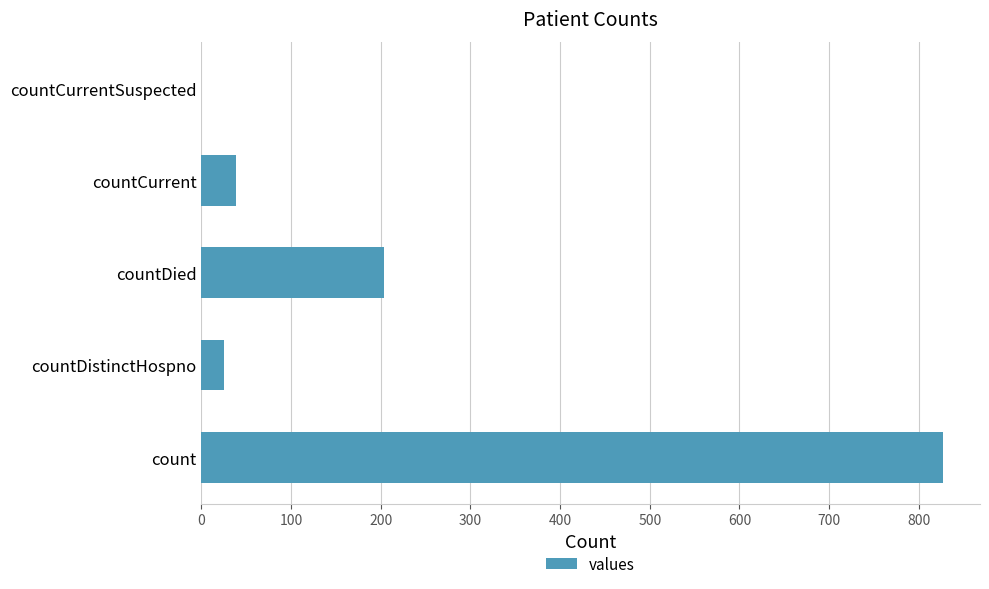

Reading bottom to top, what are all the values shown in this chart?

count=827	countDistinctHospno=25	countDied=204	countCurrent=39	countCurrentSuspected=0